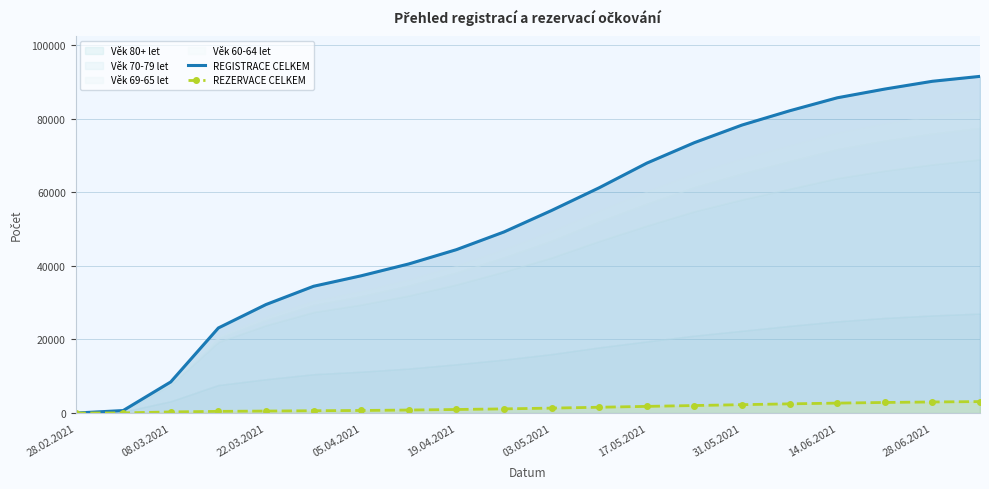

How many lines are shown in the chart?

2